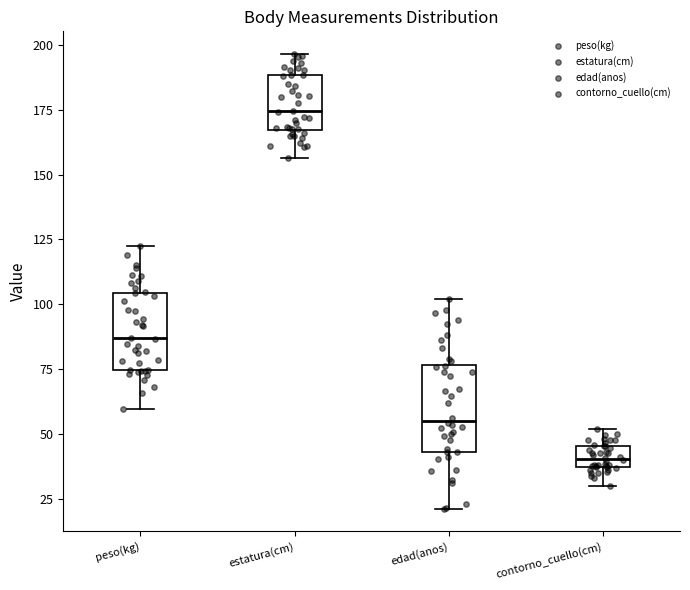

Which box has the highest median line?

estatura(cm)